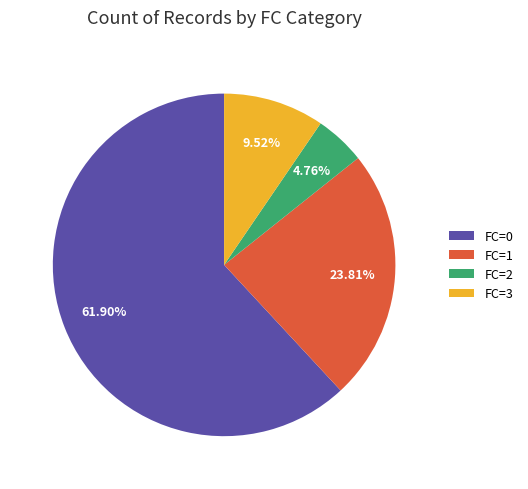

Which has a higher value, FC=2 or FC=0?

FC=0